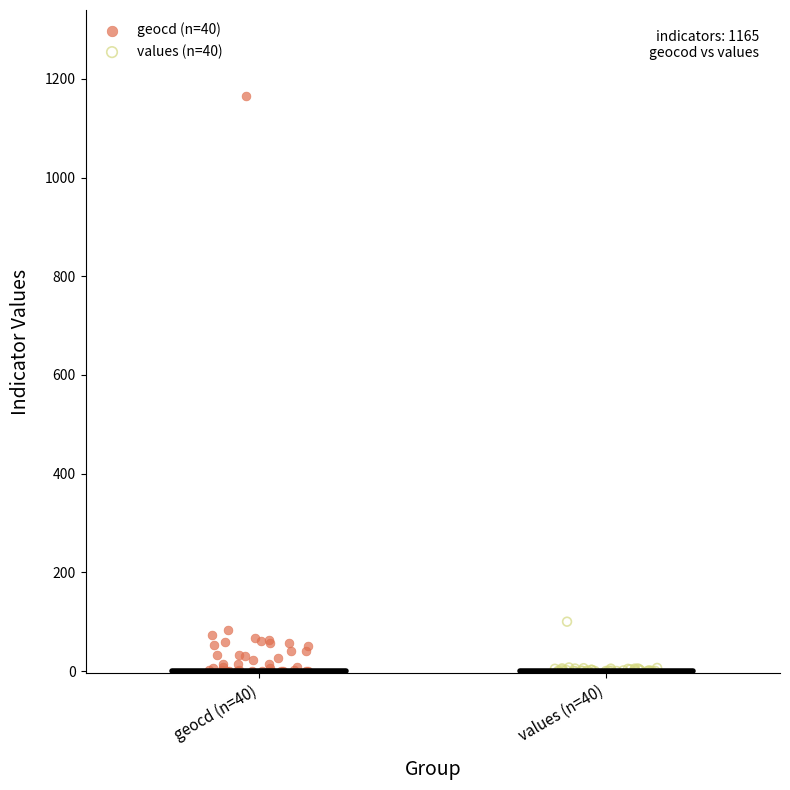

Which series reaches the maximum Y coordinate?

geocd (n=40)